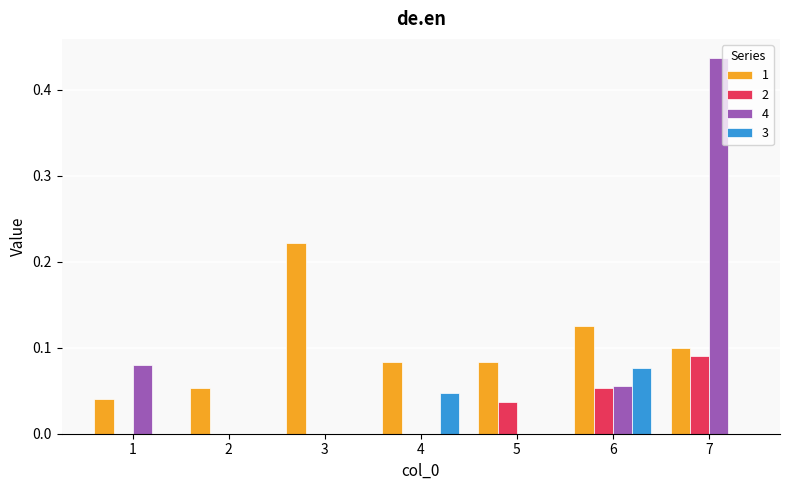

True or false: 4 has a value of 0.0 at 2.

True